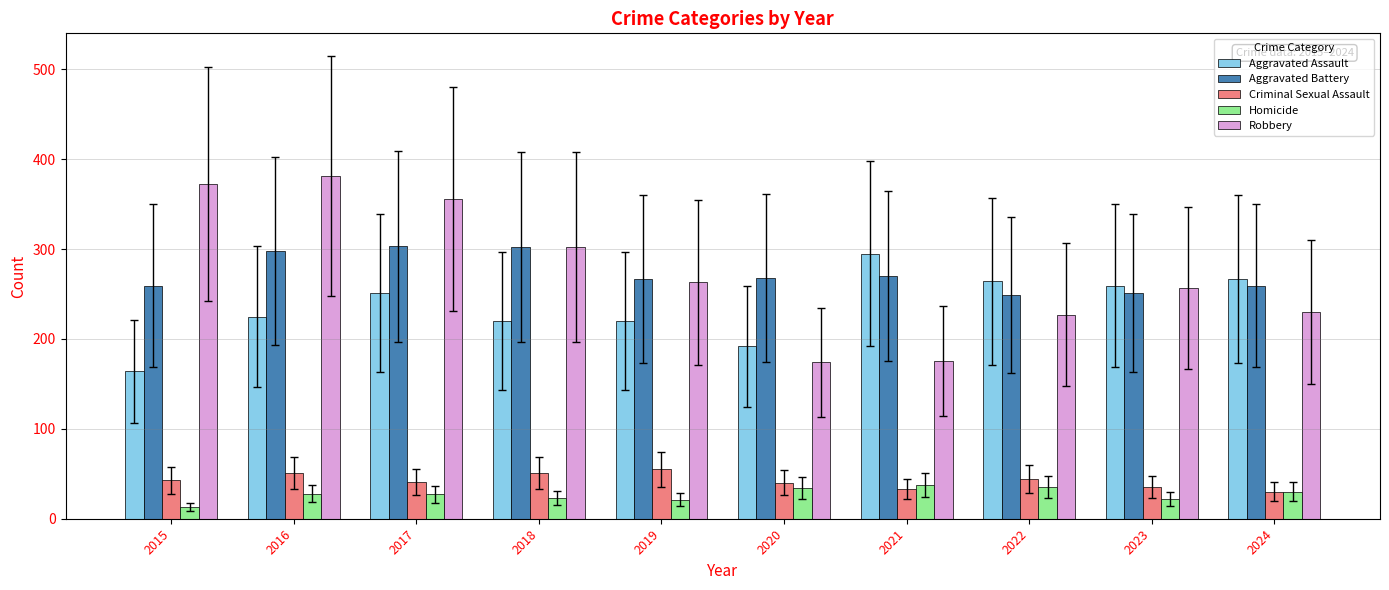

The Aggravated Battery series shows 418 at 2019. True or false?

False